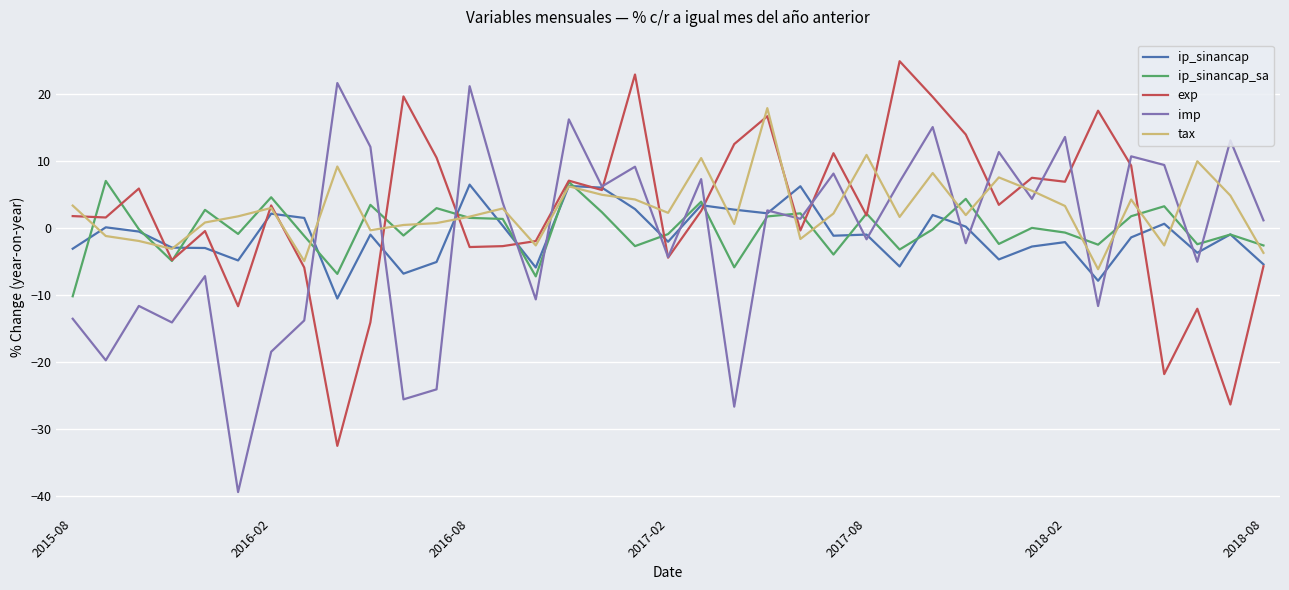

What is the minimum value for imp?

-39.4